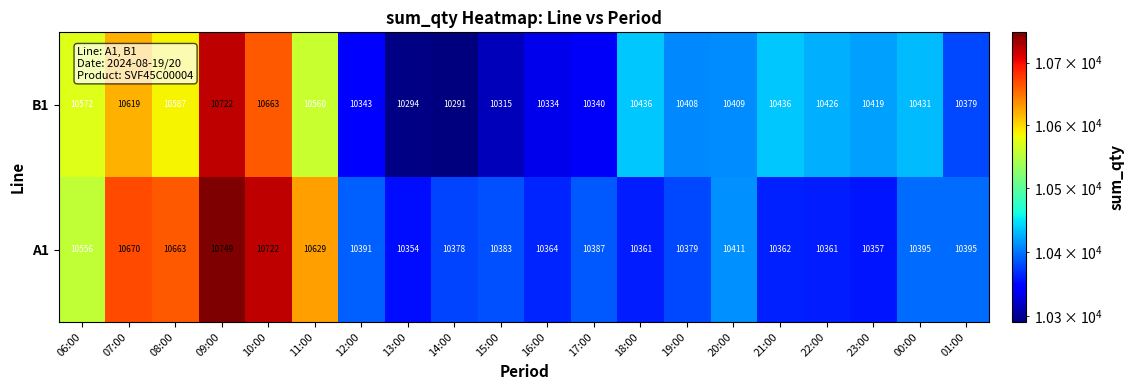

Rank the series by their maximum value, from highest to lowest.

A1, B1